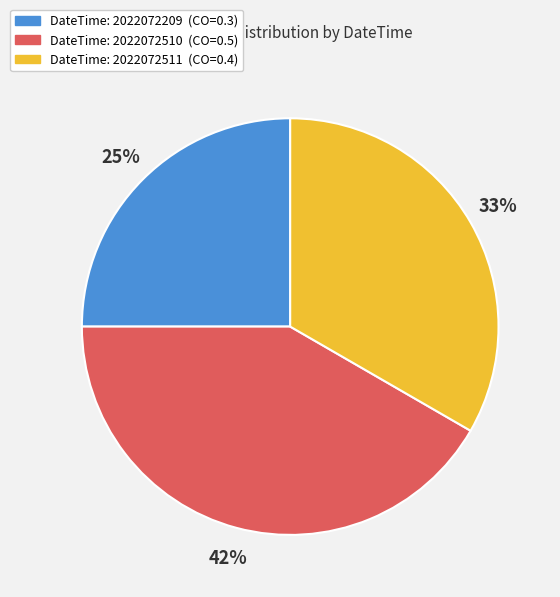

To the nearest percent, what is the difference between the largest and smallest slice percentages?

17%